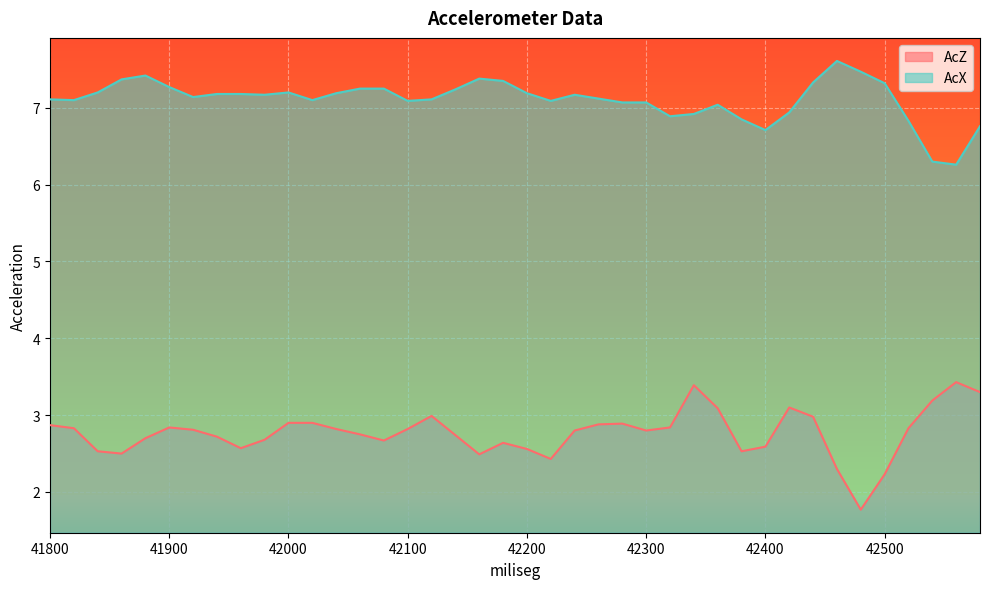

Does the chart display data point markers on the line(s)?

No